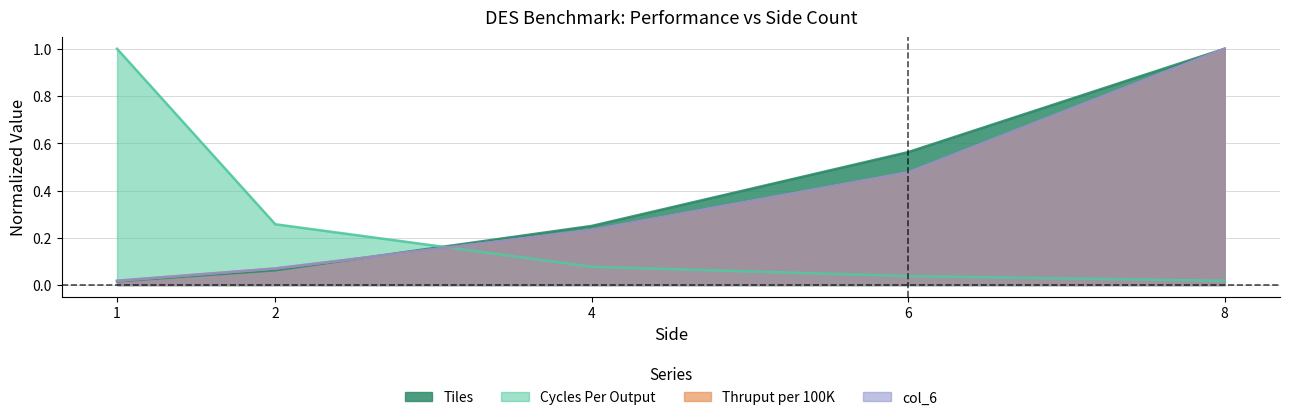

At which label does Thruput per 100K reach its minimum?

1